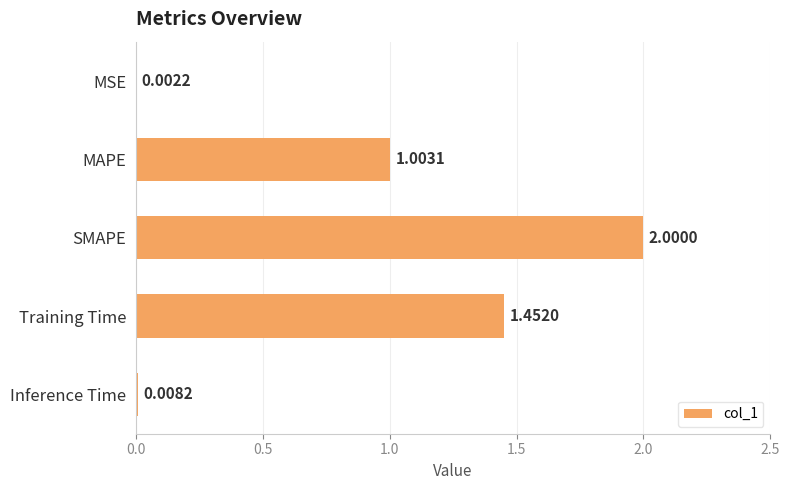

How many data points are above 1?

3